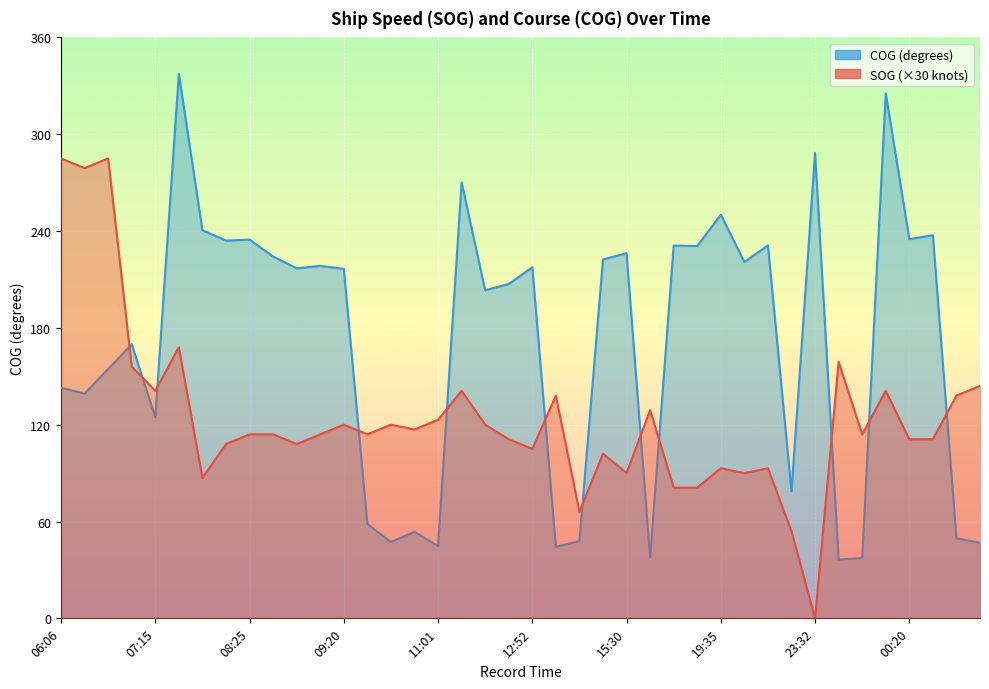

What is the sum of the SOG values at 08:55 and 20:01?

198.0